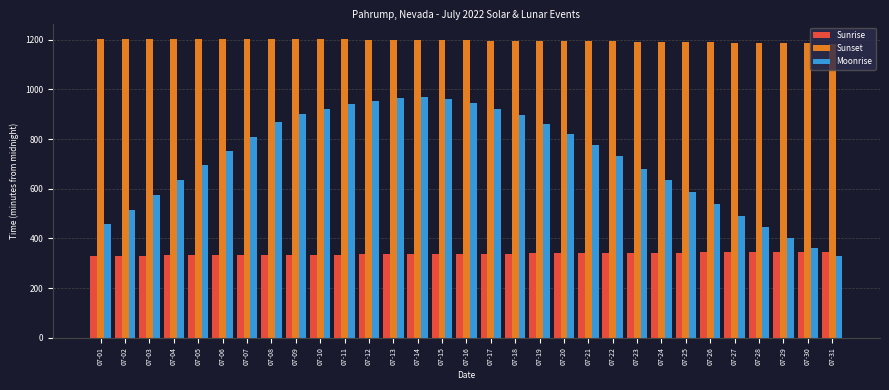

Rank the series by their maximum value, from lowest to highest.

Sunrise, Moonrise, Sunset